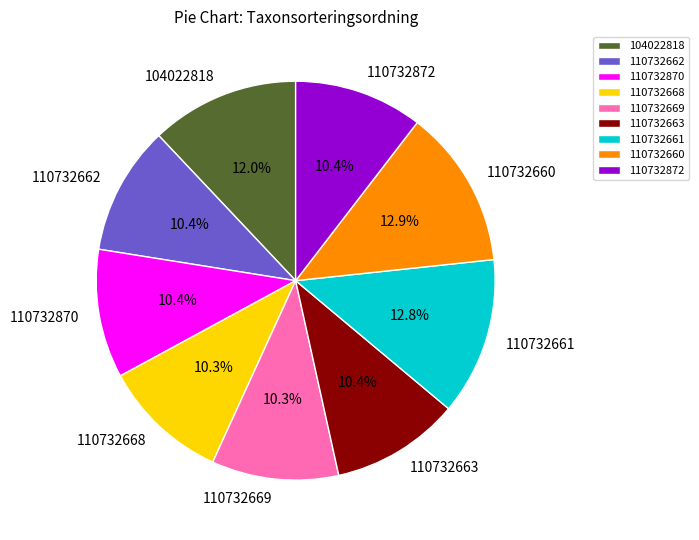

Approximately how many times larger is the value at 110732662 compared to 110732661?

0.8